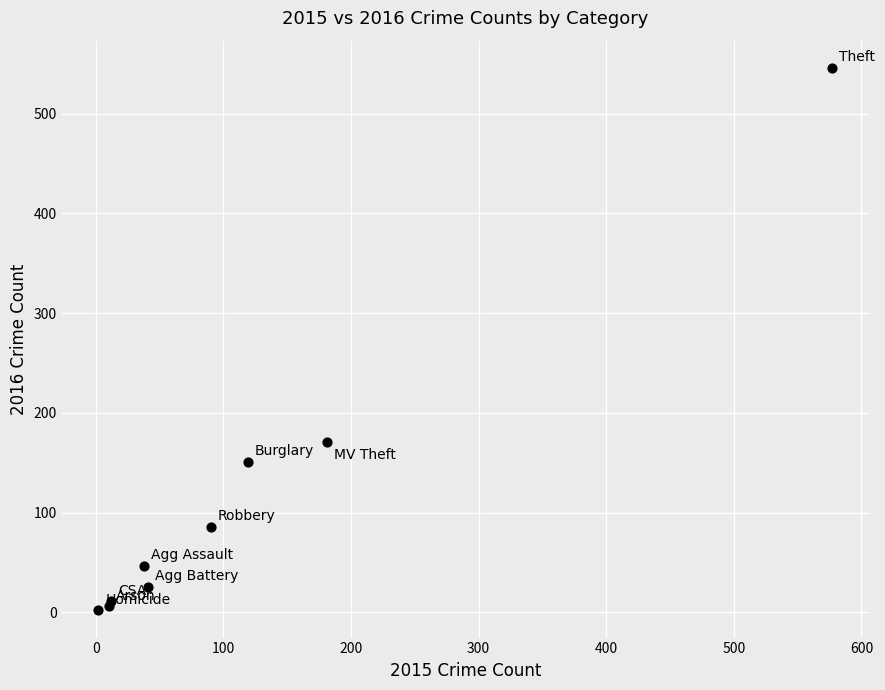

What Y value in the scatter plot is closest to 274?

171